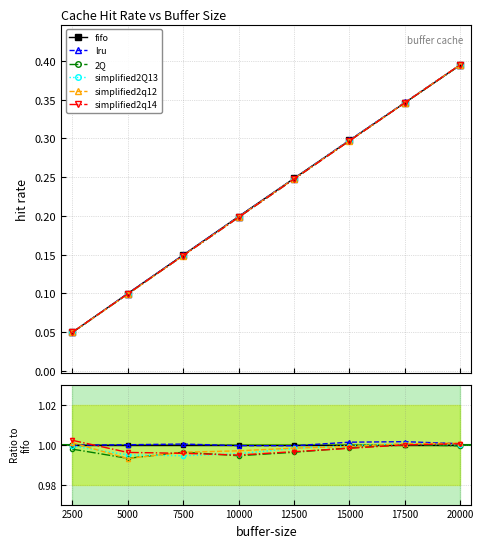

At which label is simplified2q12 closest to 0?

5000